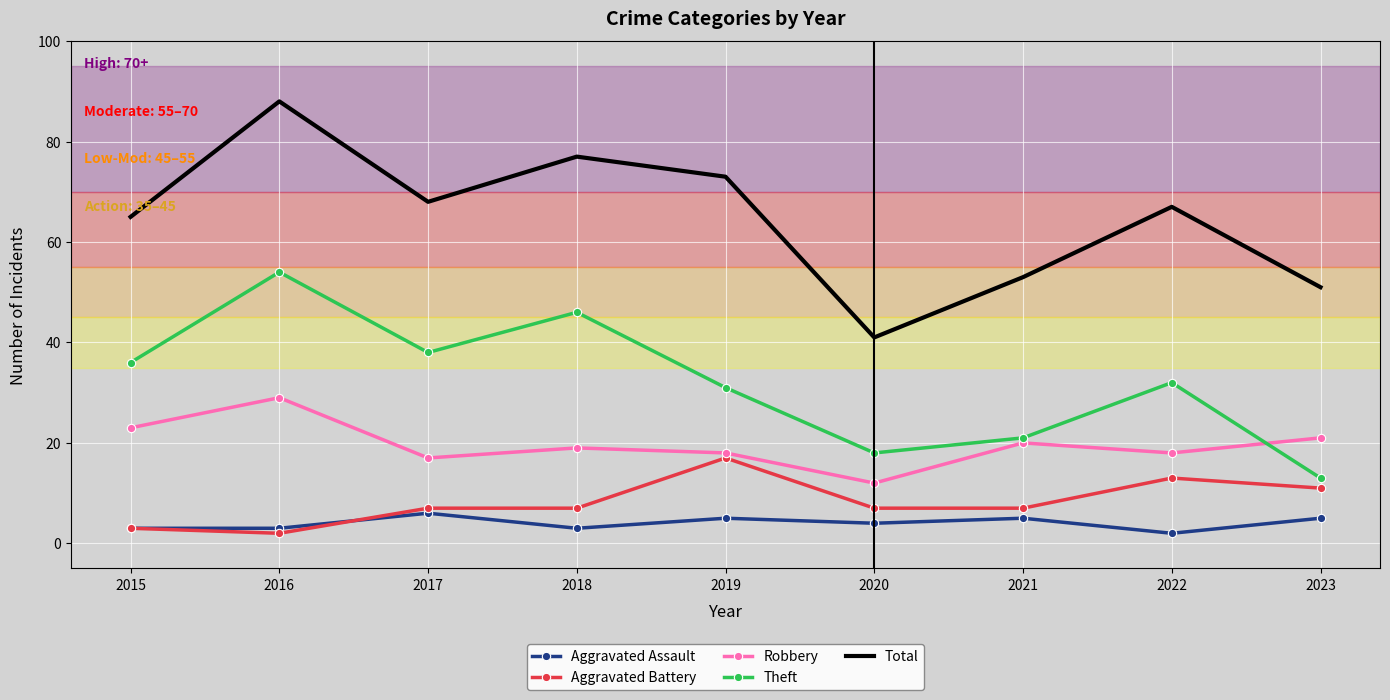

What is the spread (max minus min) of values at 2022?

65